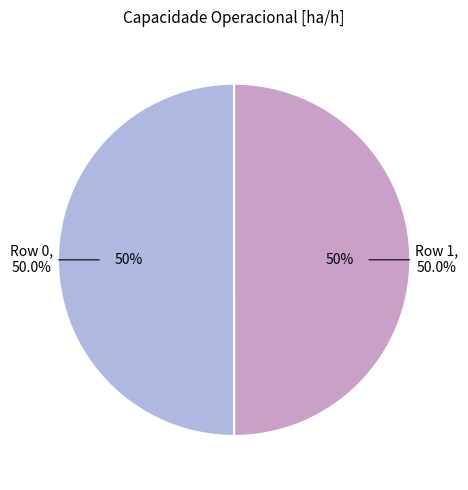

Is it true that Row 1 is 50% of the pie?

True